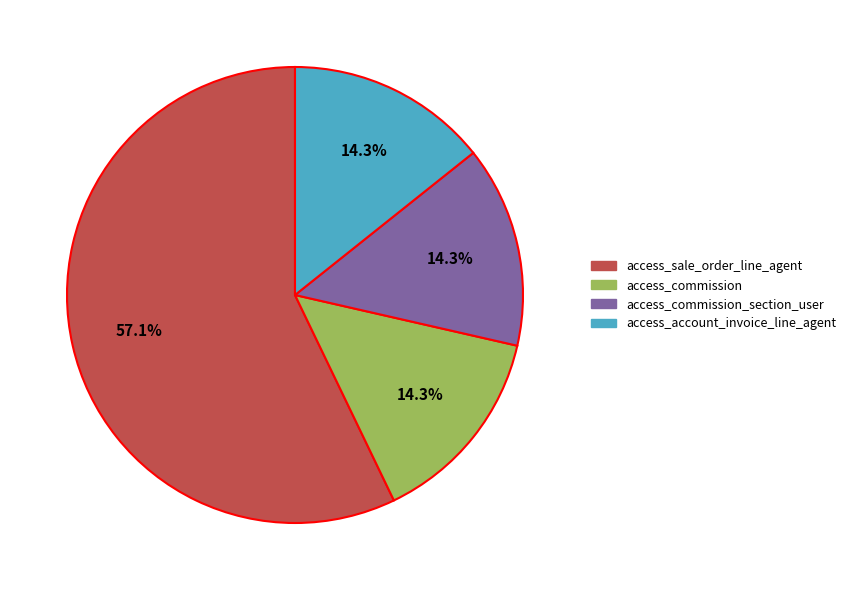

Is there any slice that represents more than half of the pie?

Yes